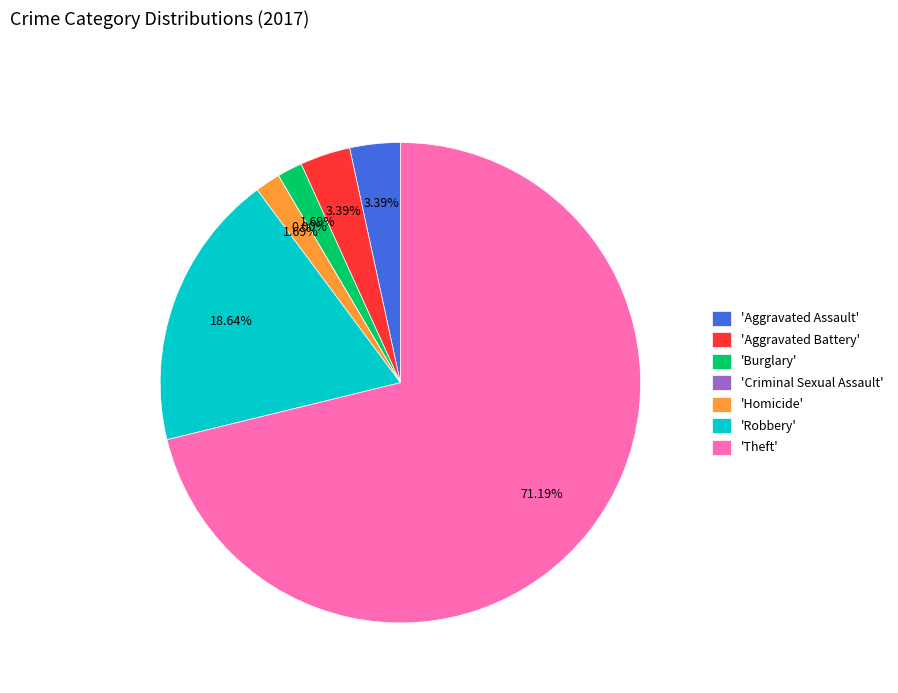

To the nearest percent, what portion does Homicide represent?

2%